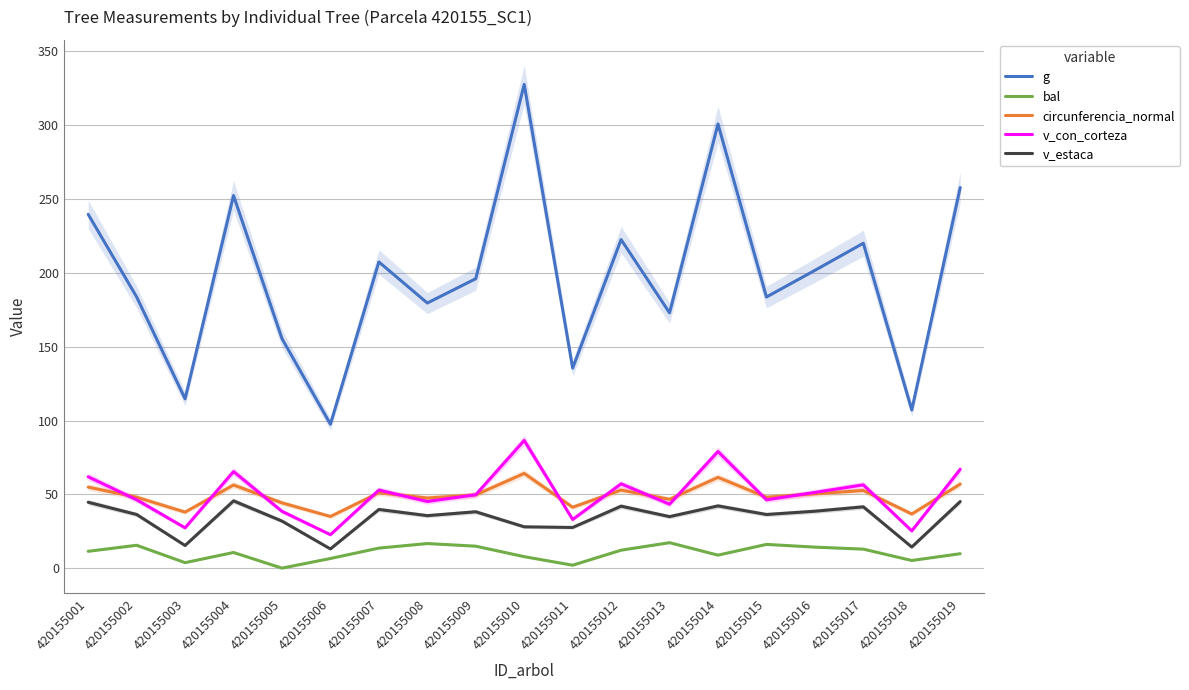

Which category has the lowest value in the v_estaca series?

420155006